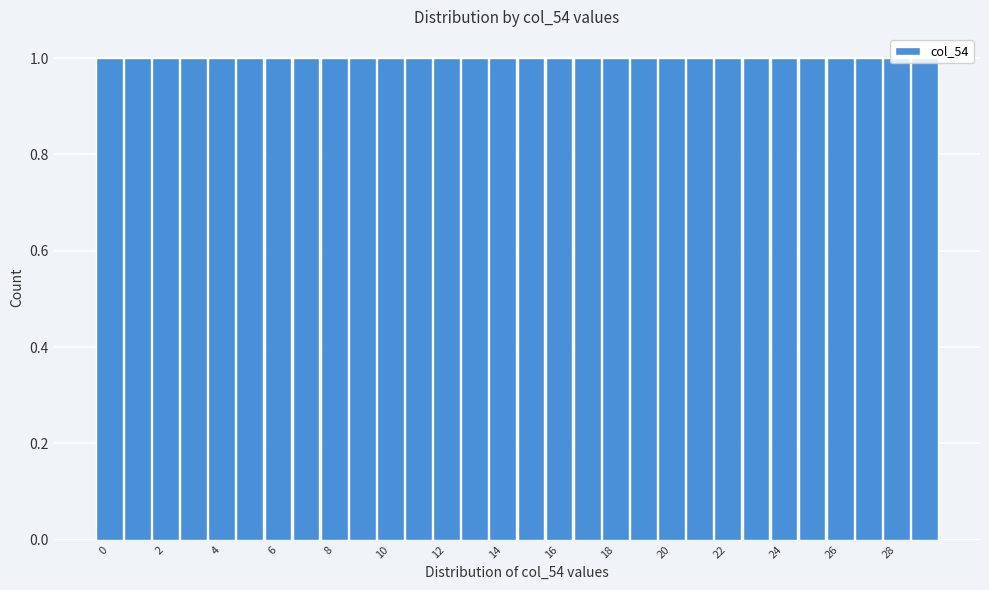

How tall is the bar that spans 7.5 to 8.5 on the x-axis? Neither the bar edges nor the heights are printed on the chart, so give them approximately, as read against the axes.

1